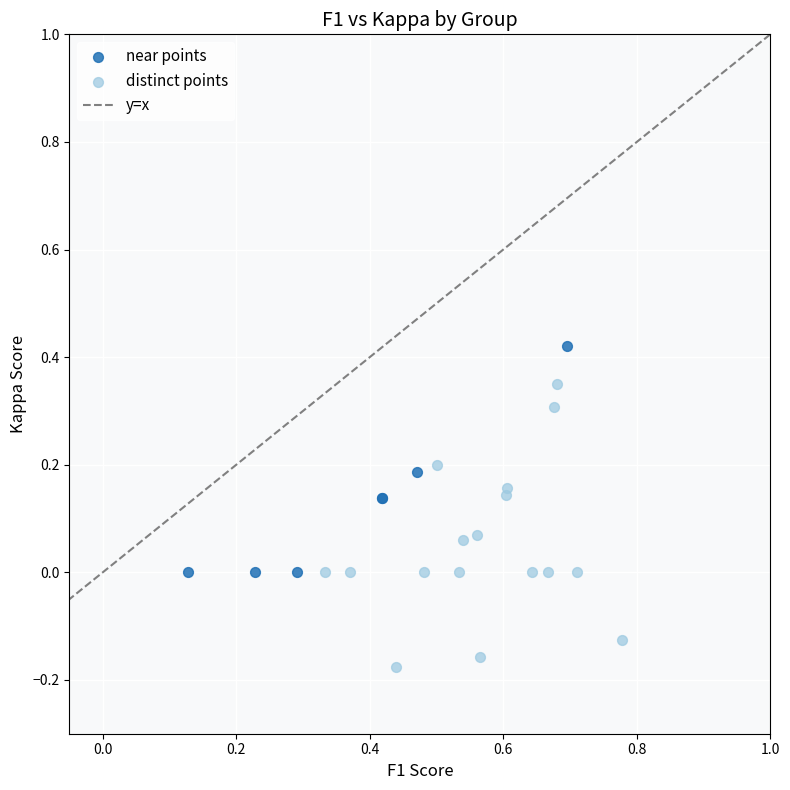

Which series has the widest spread of Y values?

distinct points